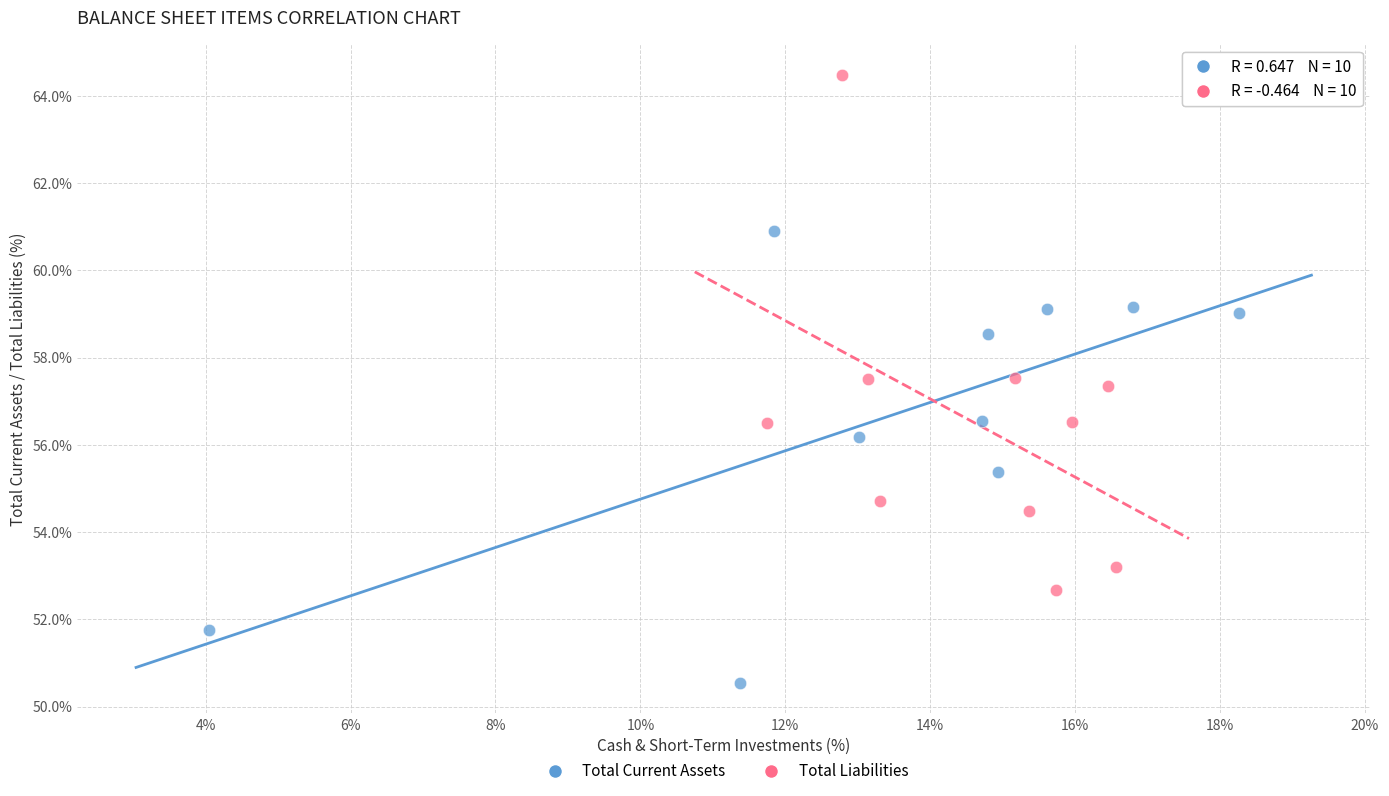

What are all the series names shown in the legend?

Total Current Assets, Total Liabilities